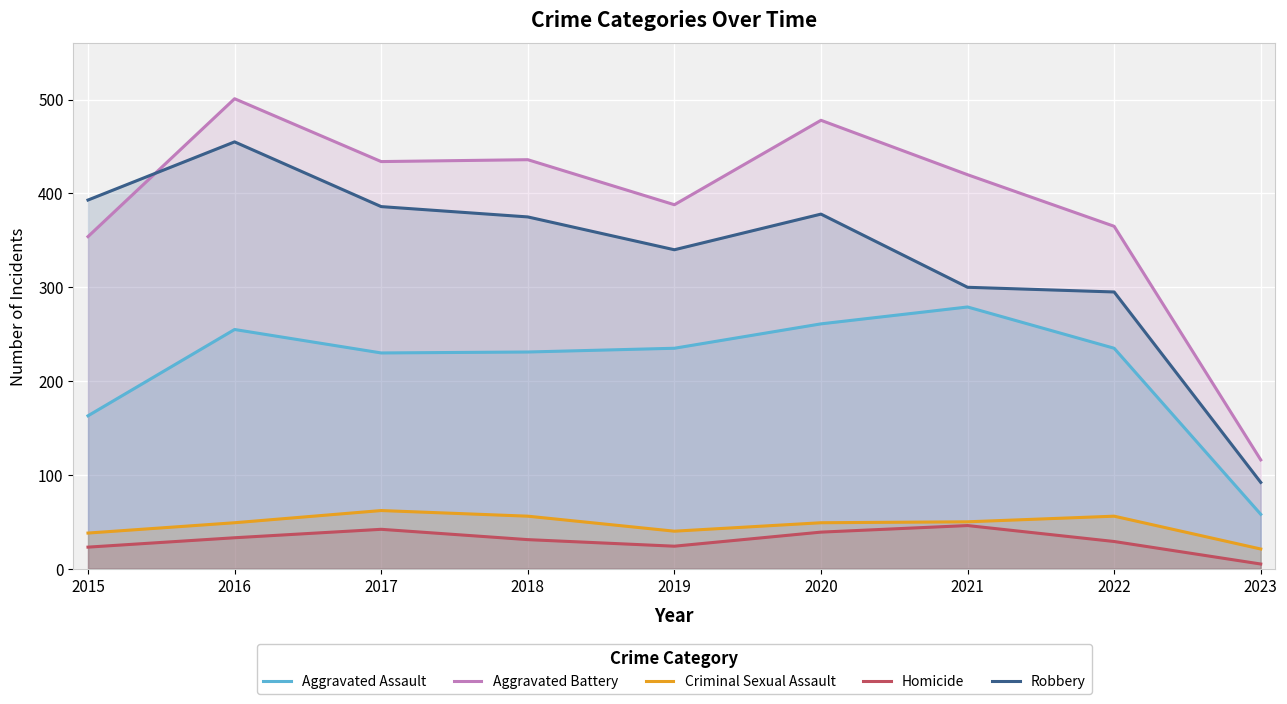

What is the difference between the maximum and minimum values in the Homicide series?

41